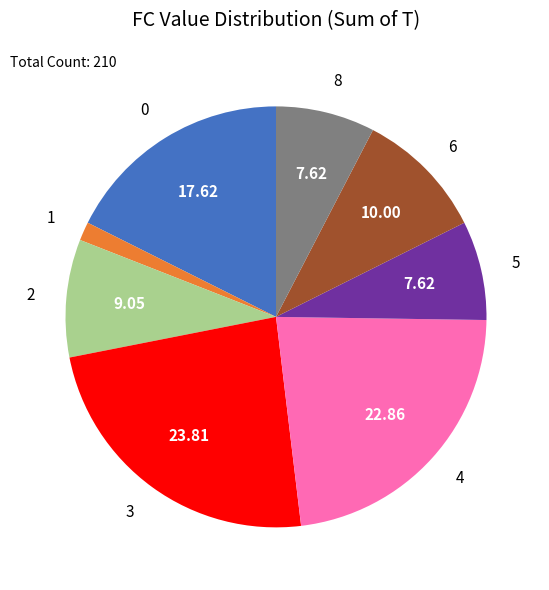

Is there any slice that represents more than half of the pie?

No